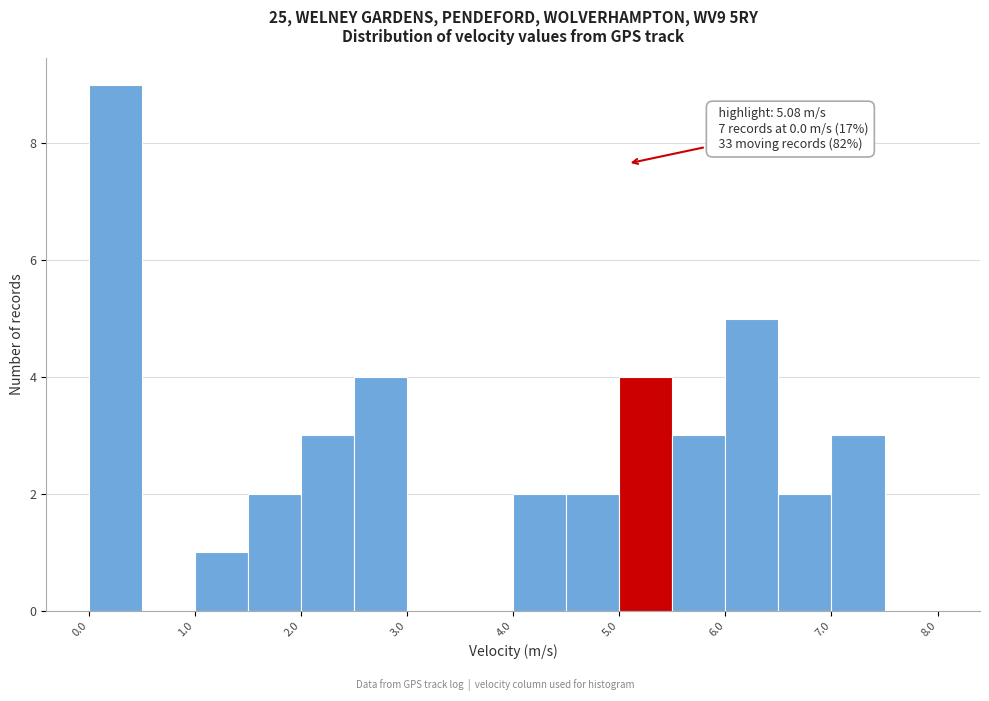

Over which range of the x-axis is the bar tallest?

0.0 to 0.5